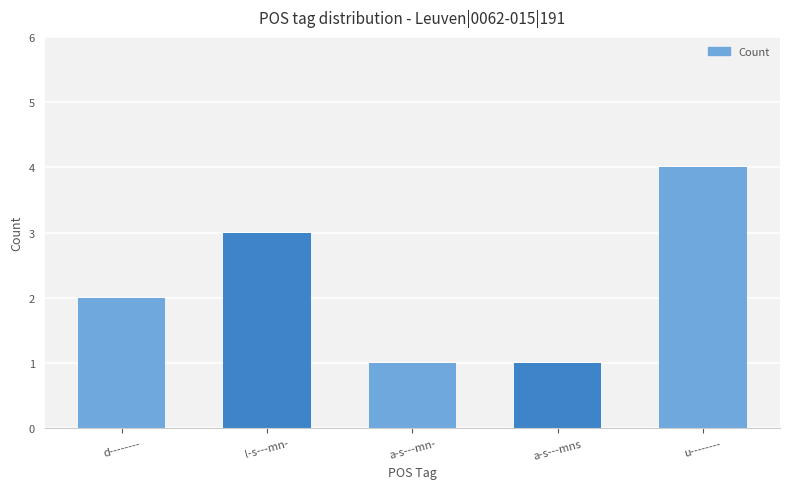

What is the sum of the values at d-------- and u--------?

6